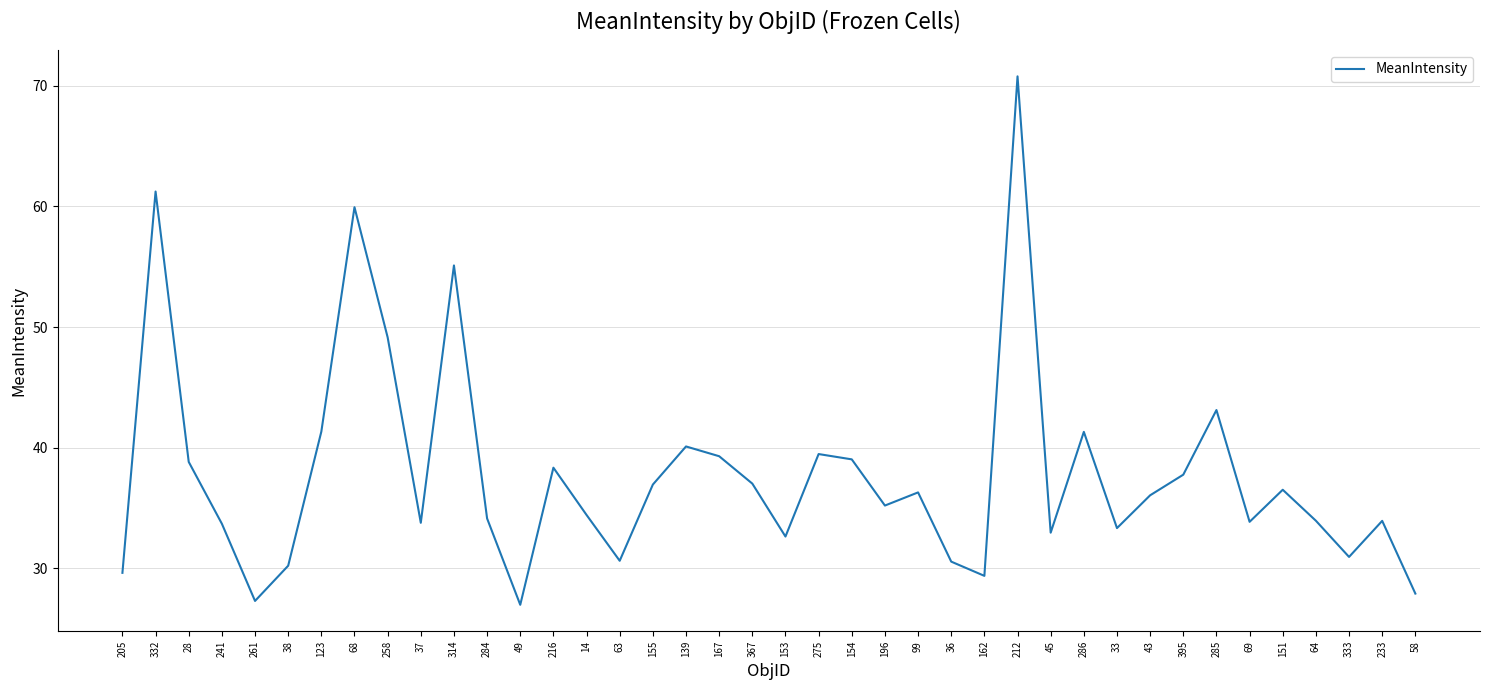

Approximately how many times larger is the value at 162 compared to 58?

1.1